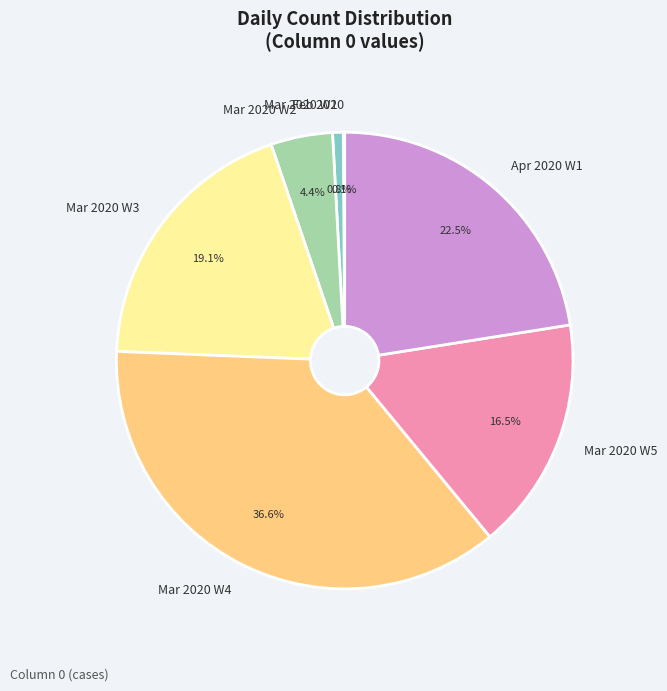

What is the largest slice in the pie chart?

Mar 2020 W4